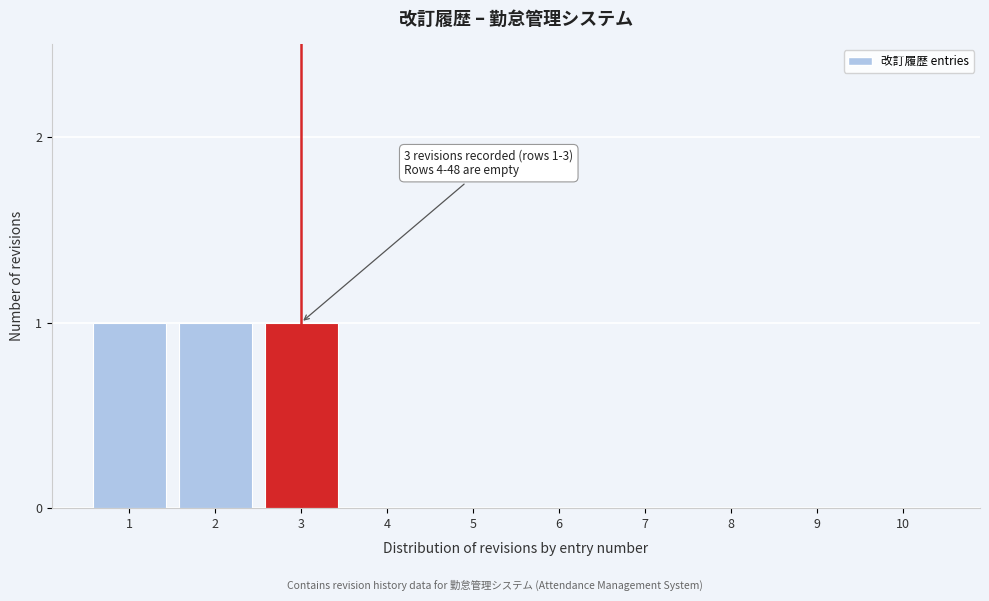

Reading right to left, list all the values displayed in this chart.

10=0	9=0	8=0	7=0	6=0	5=0	4=0	3=1	2=1	1=1